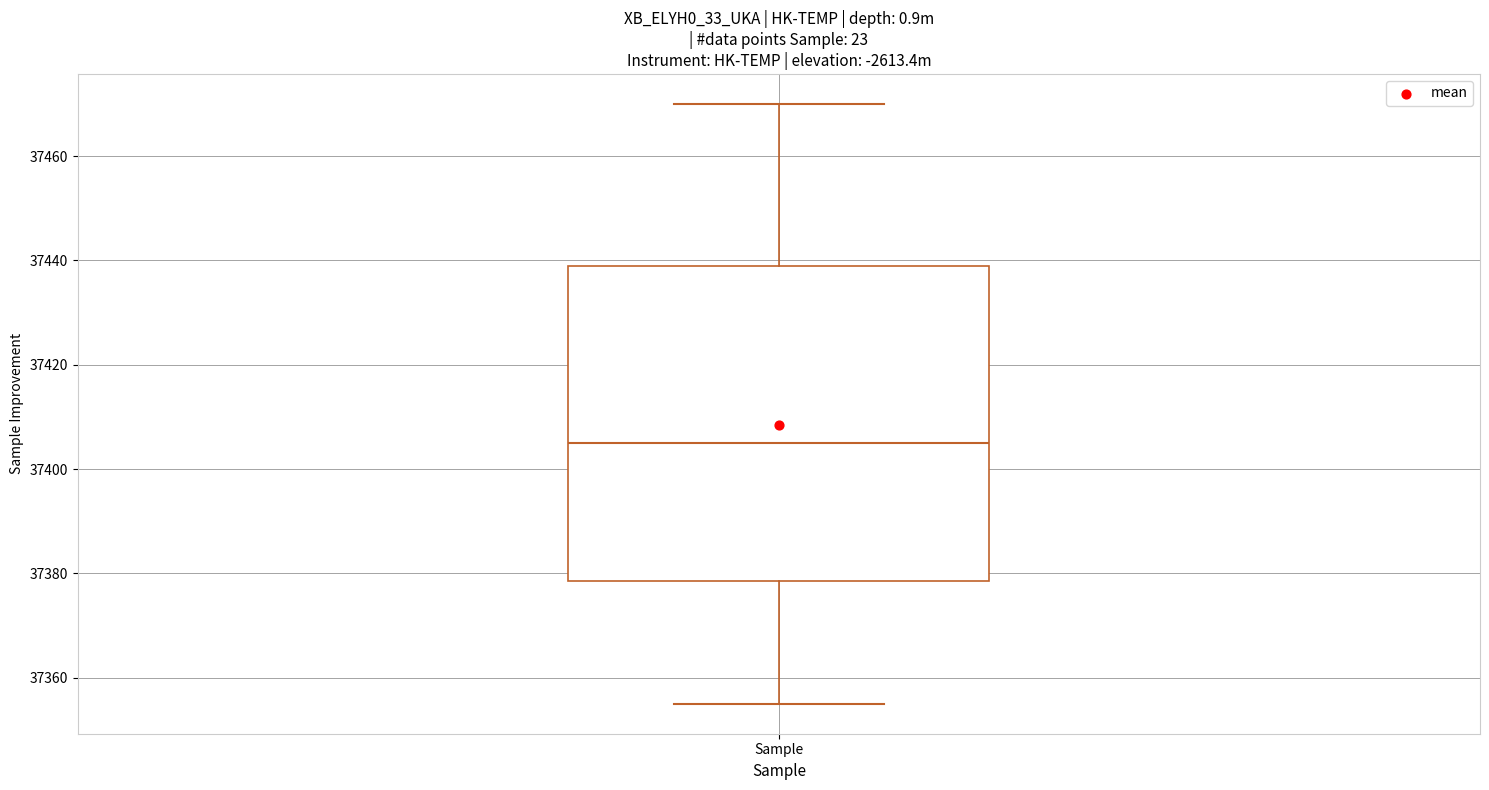

Read this box plot against the y-axis: the position of the median line, the range covered by the box, and the ends of both whiskers. The values are not printed on the chart, so give them approximately, as read against the axis.

median 37406, box 37378 to 37440, whiskers 37356 to 37470